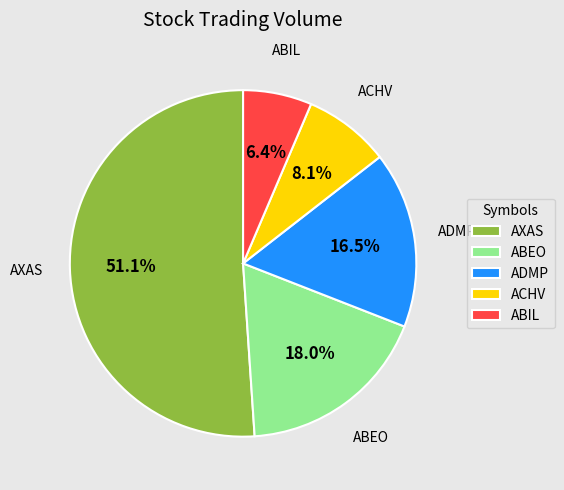

How many slices are in this pie chart?

5